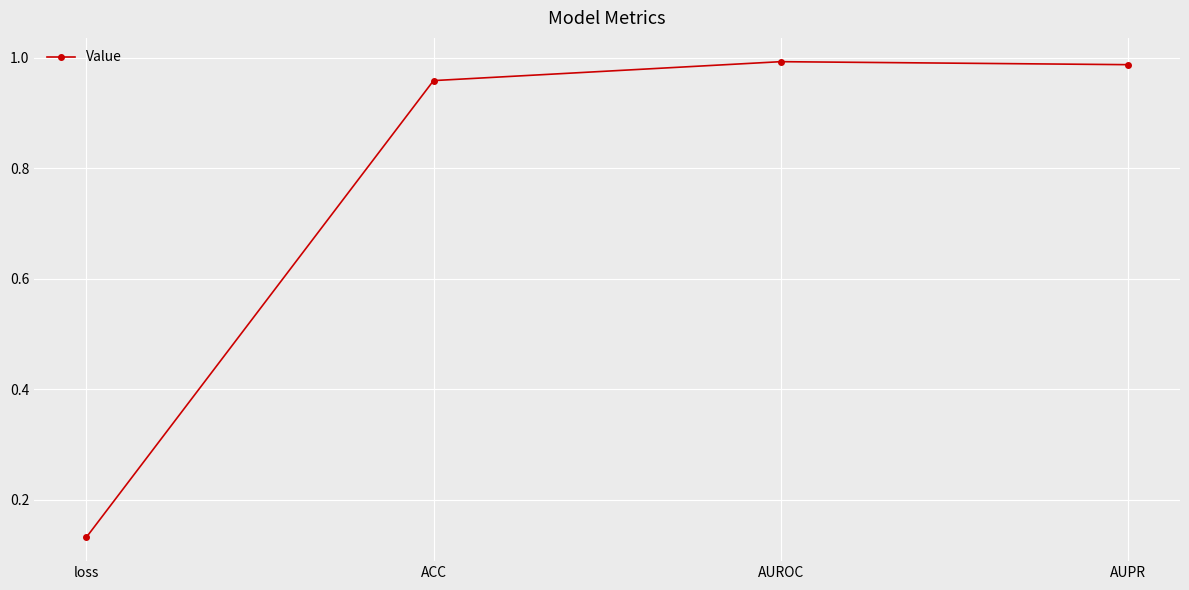

At which label is the value closest to 0?

loss